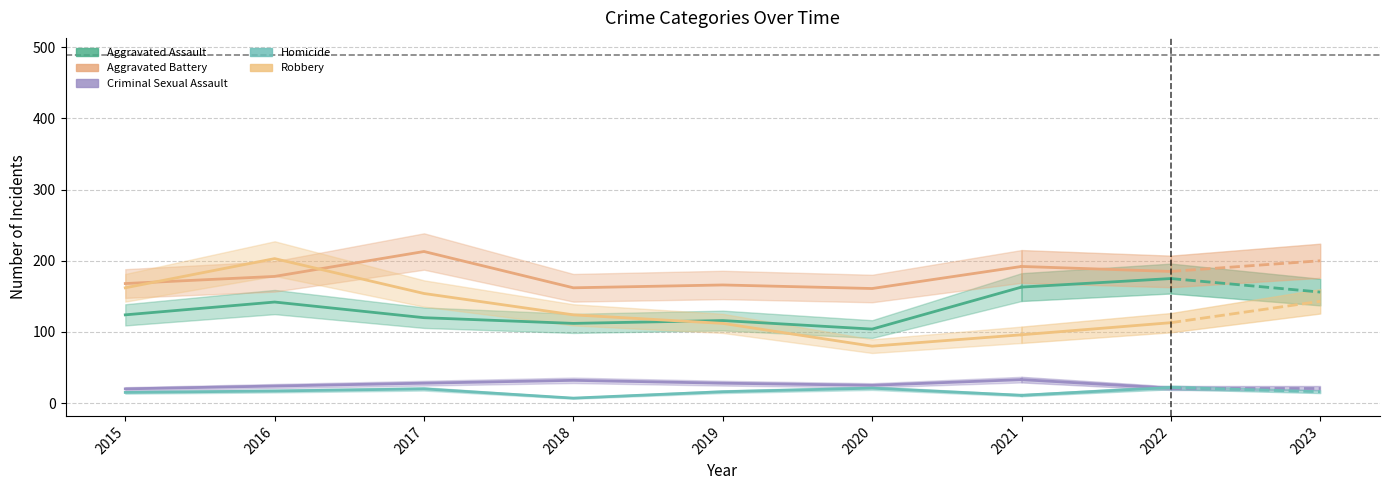

True or false: Aggravated Assault and Robbery cross at least once.

True